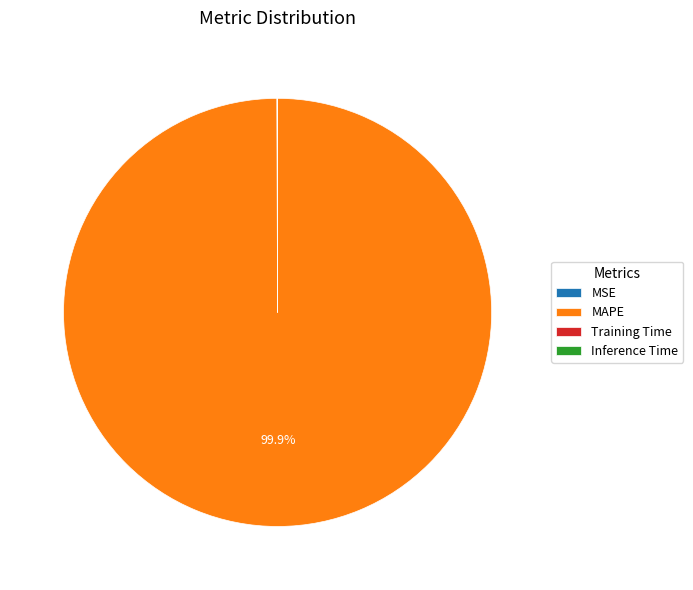

To the nearest percent, what is the difference between the largest and smallest slice percentages?

100%